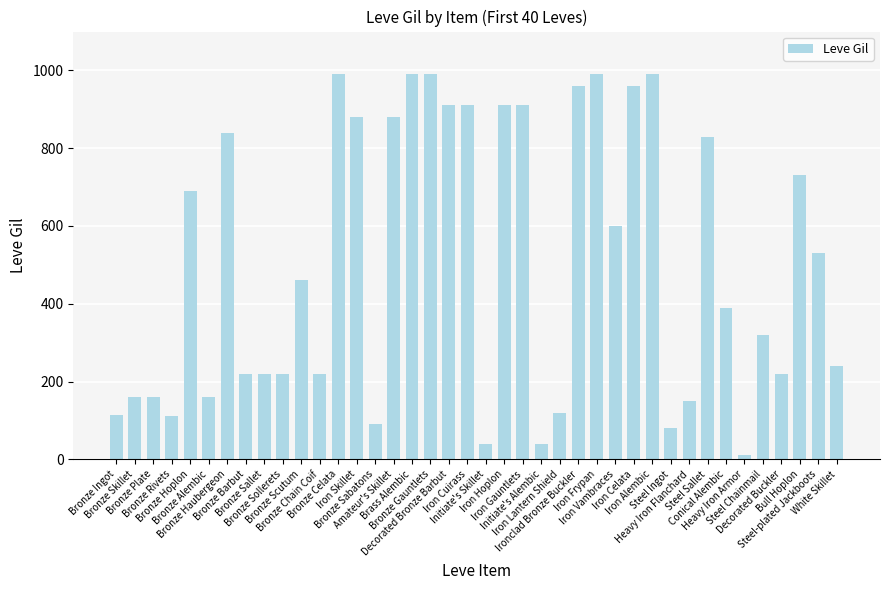

What is the value of the 36th bar from the left?

320